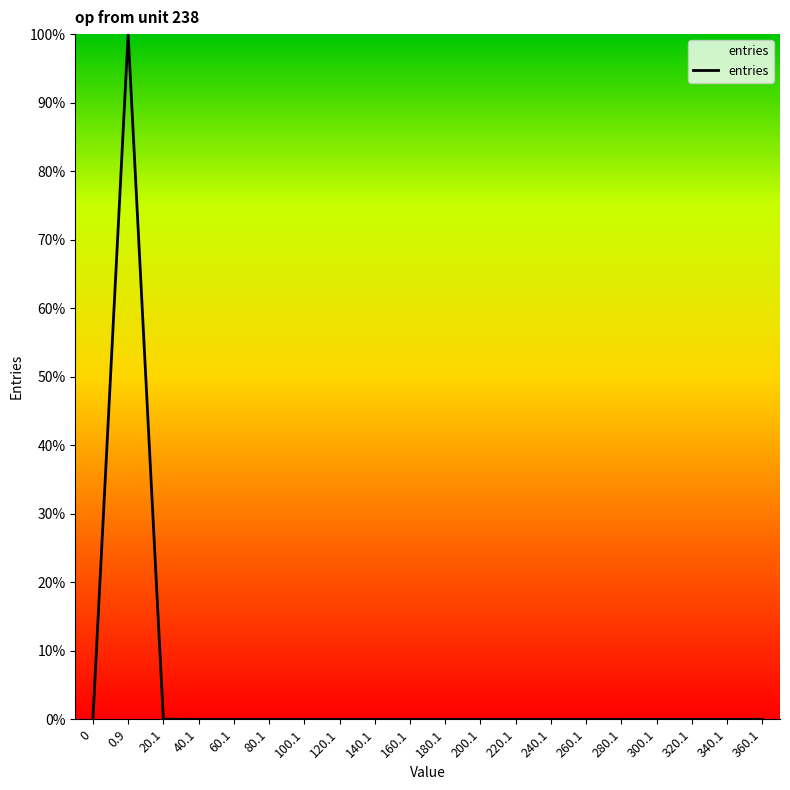

What is the maximum value shown in the chart?

100.0